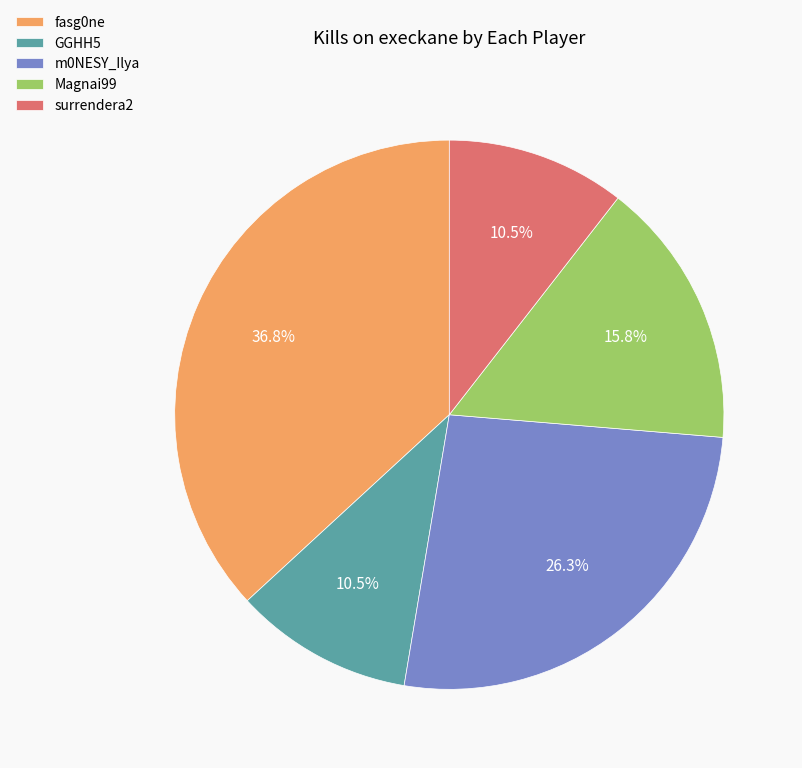

What portion of the pie excludes GGHH5?

89.5%